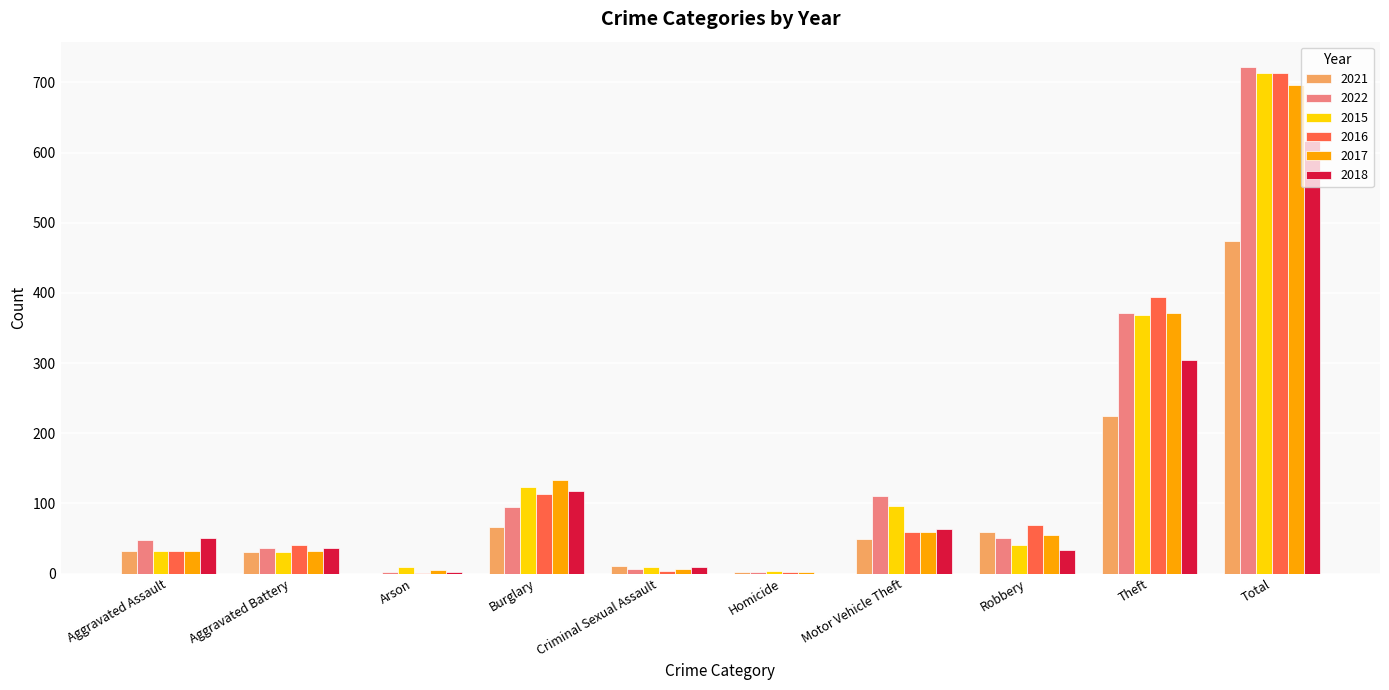

At which category is the sum across all series the highest?

Total